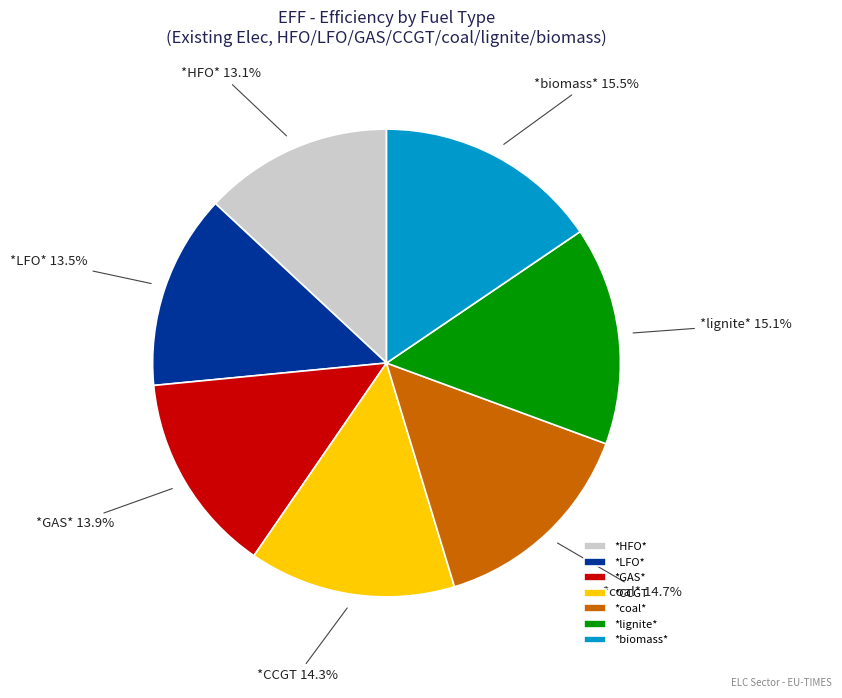

What is the total percentage of *coal* and *LFO*?

28.2%